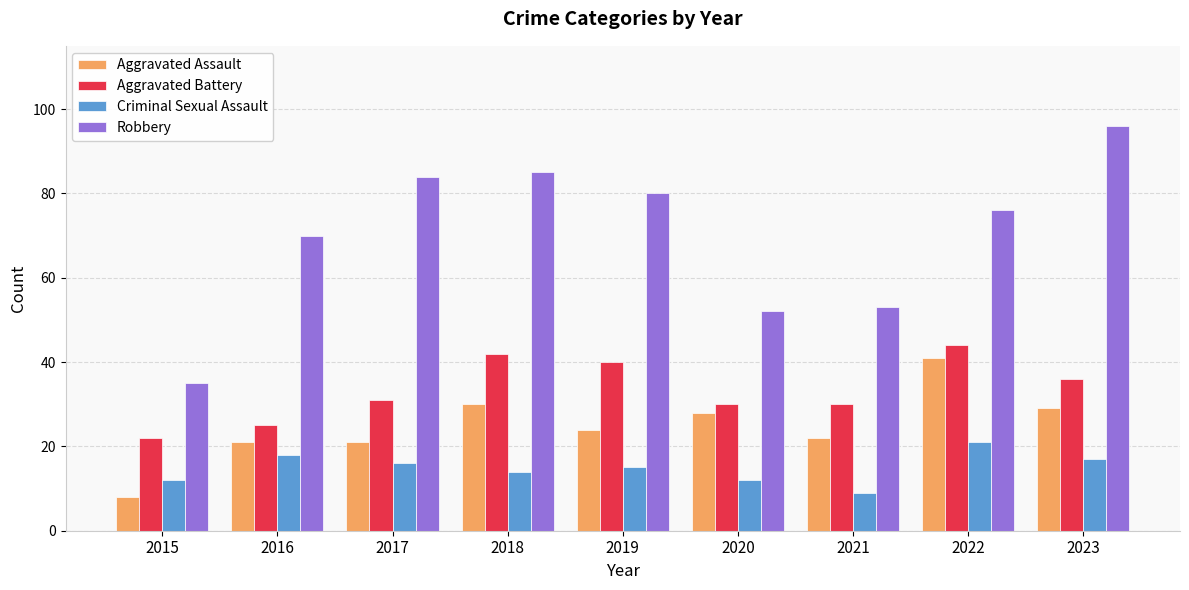

The Aggravated Battery series shows 44 at 2022. True or false?

True